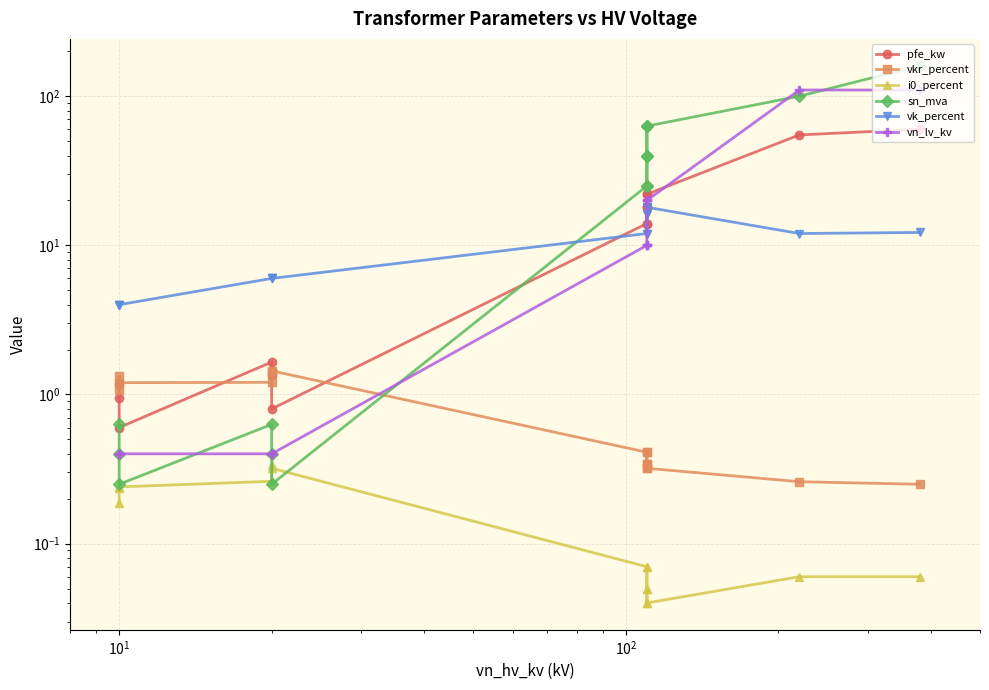

What are all the series names shown in the legend?

pfe_kw, vkr_percent, i0_percent, sn_mva, vk_percent, vn_lv_kv